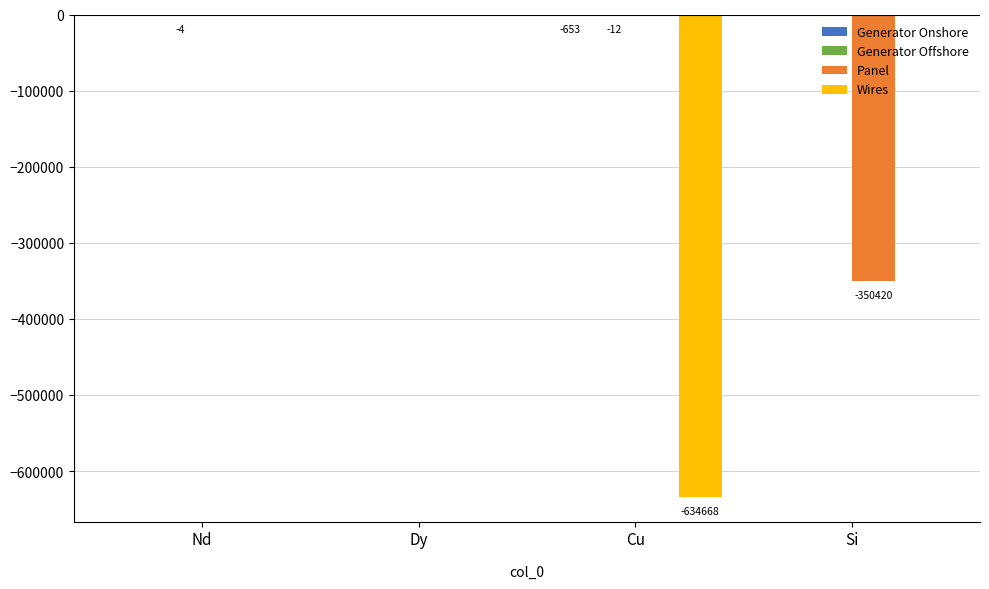

Which series has the largest range (max minus min)?

Wires